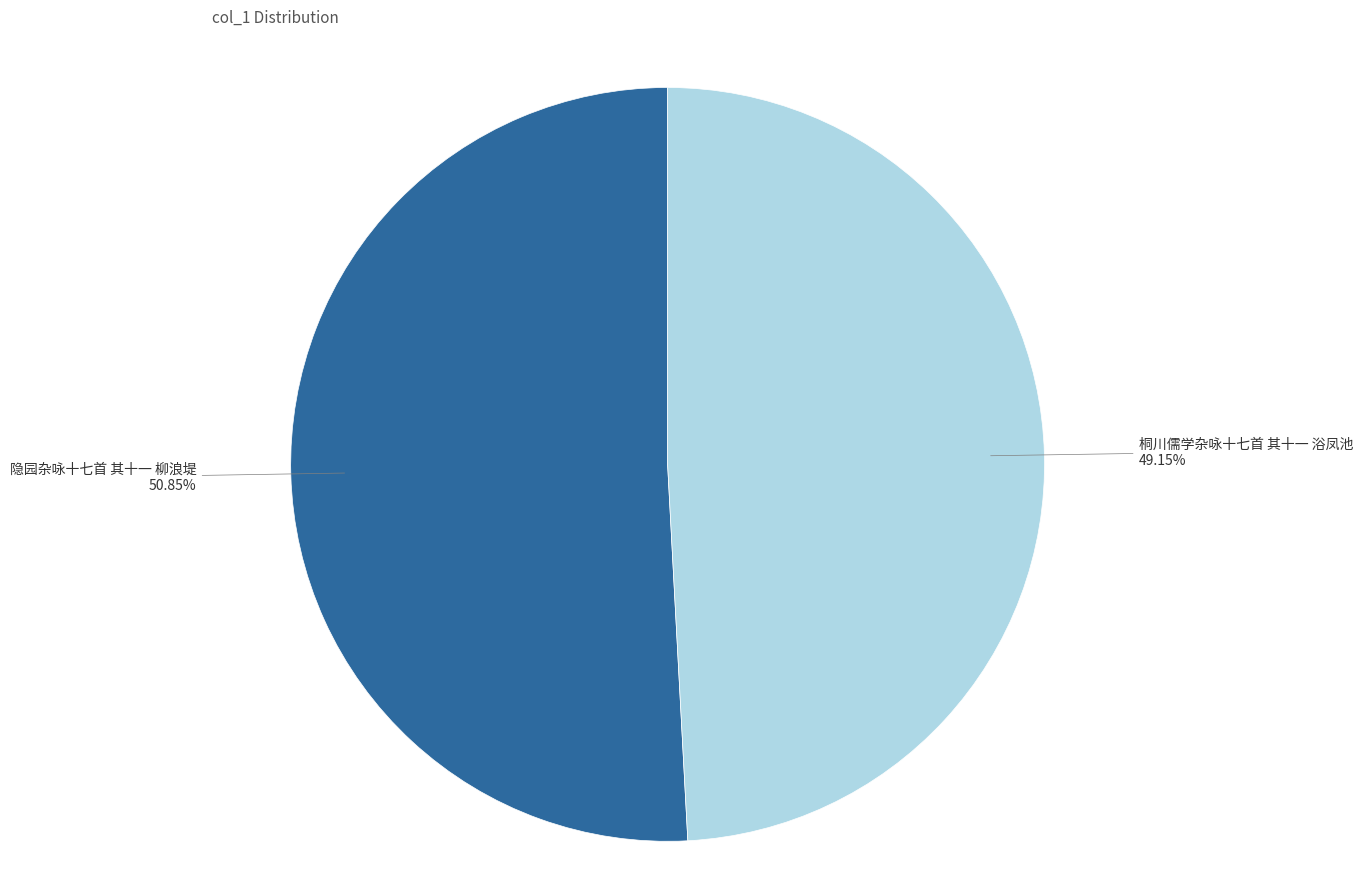

How many slices are in this pie chart?

2